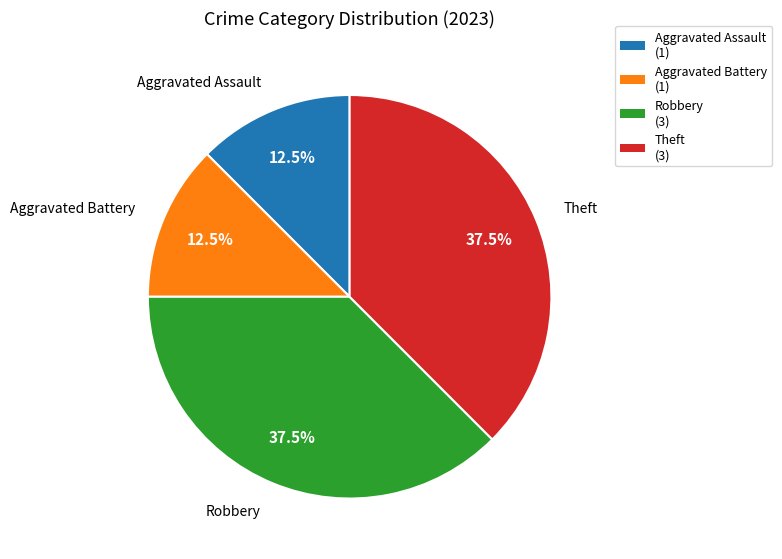

Is there any slice that represents more than half of the pie?

No